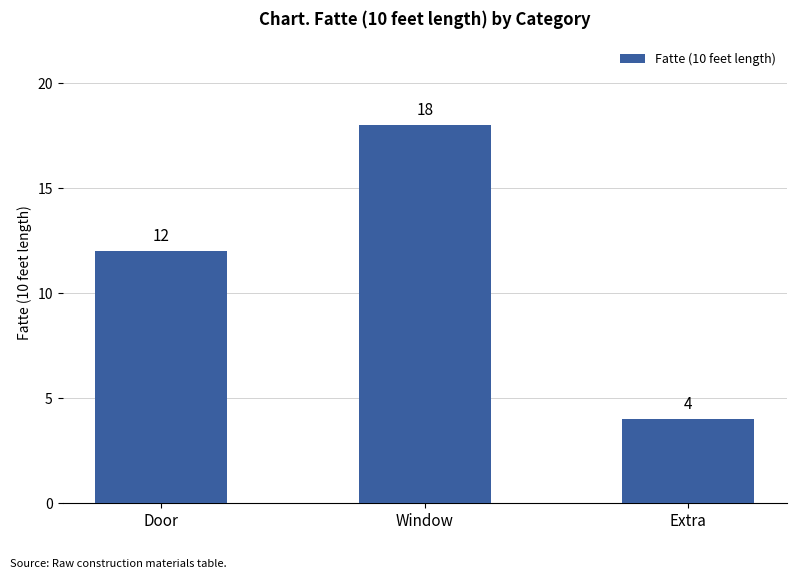

What is the sum of all values?

34